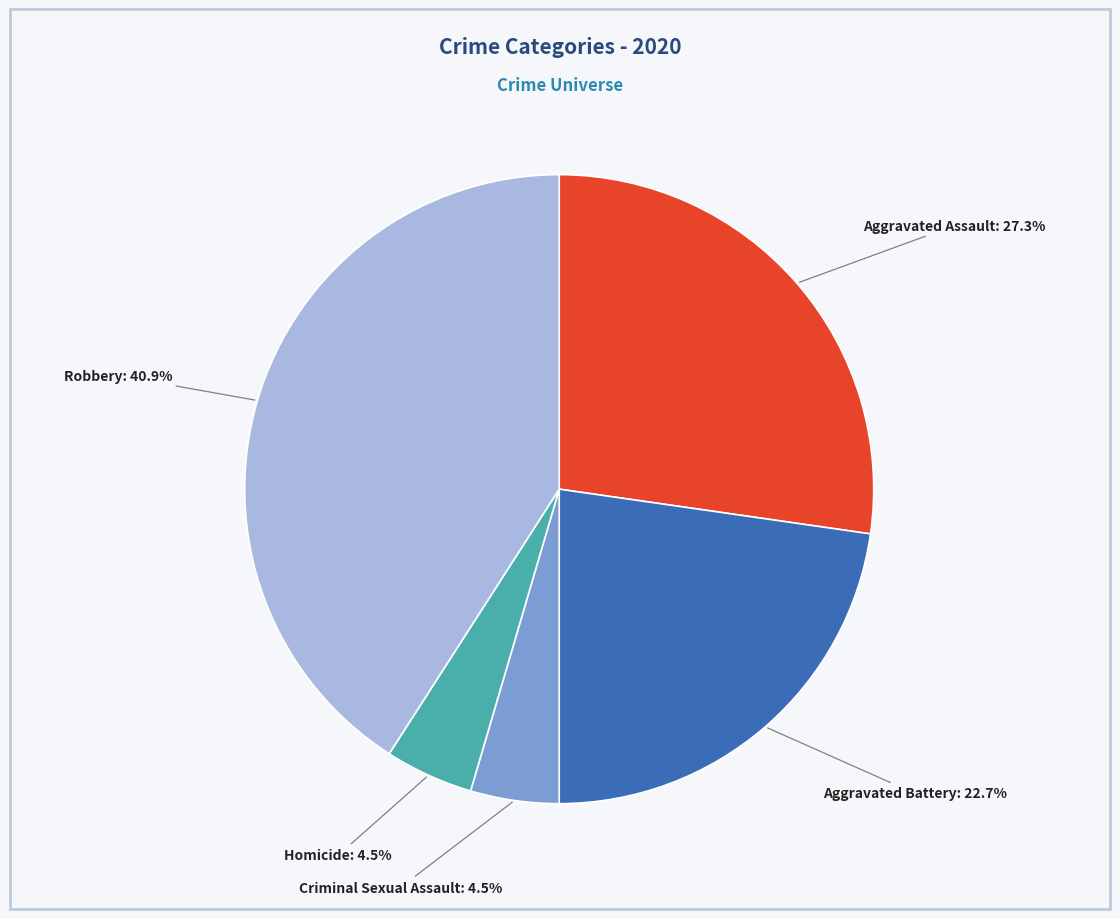

Is there a majority slice in this chart?

No